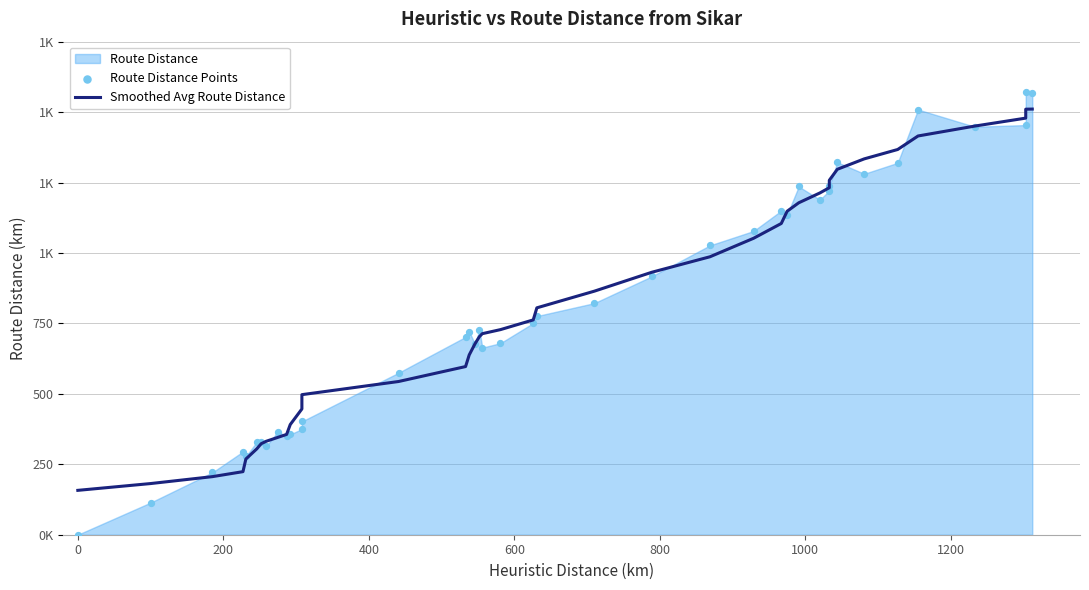

Which series has the widest spread of Y values?

Route Distance Points